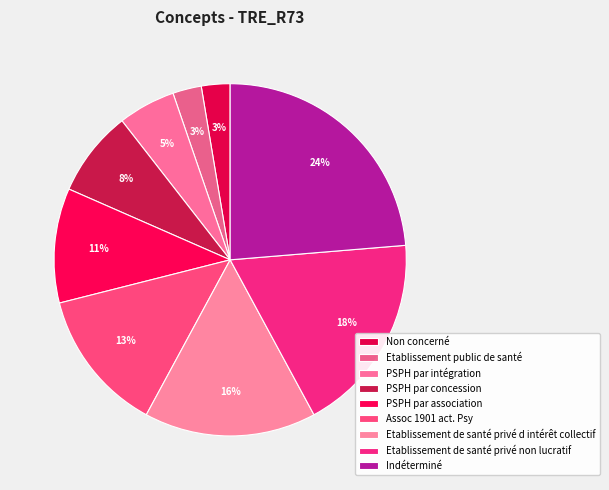

How many slices are in this pie chart?

9